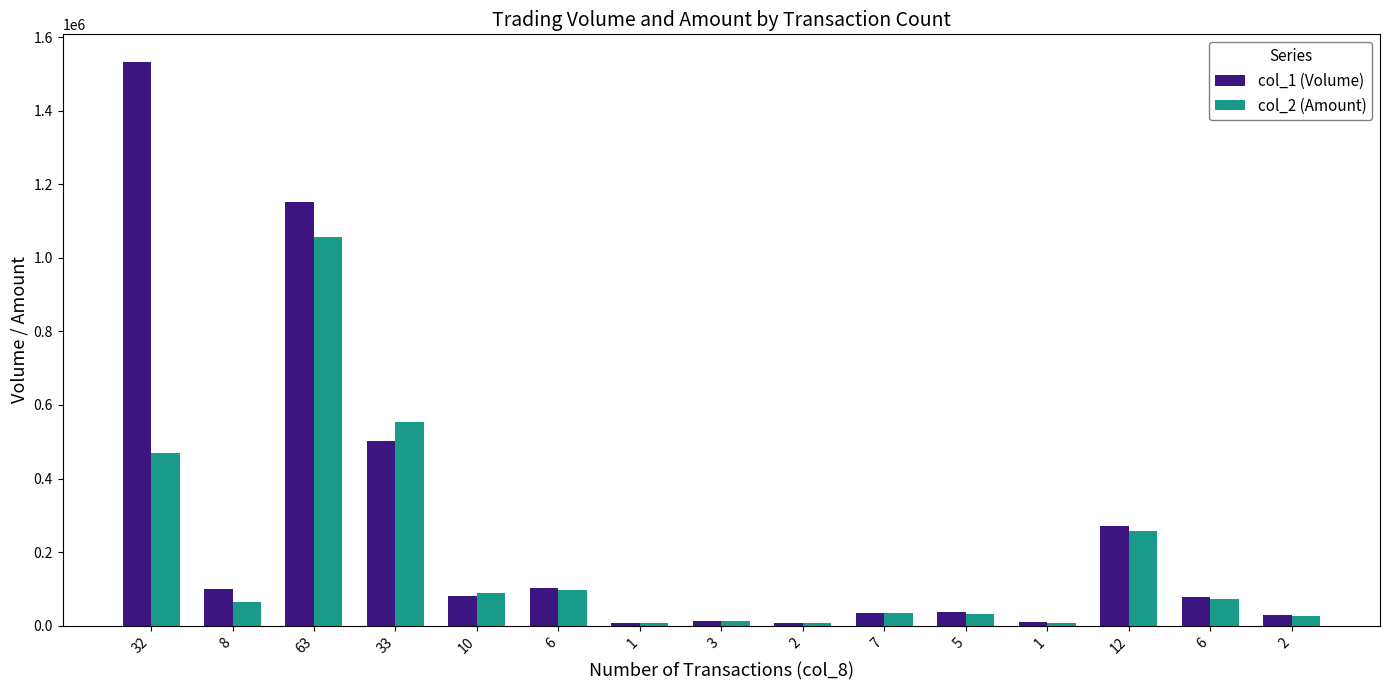

What is the value of the col_2 (Amount) bar at the 5th from the left?

89000